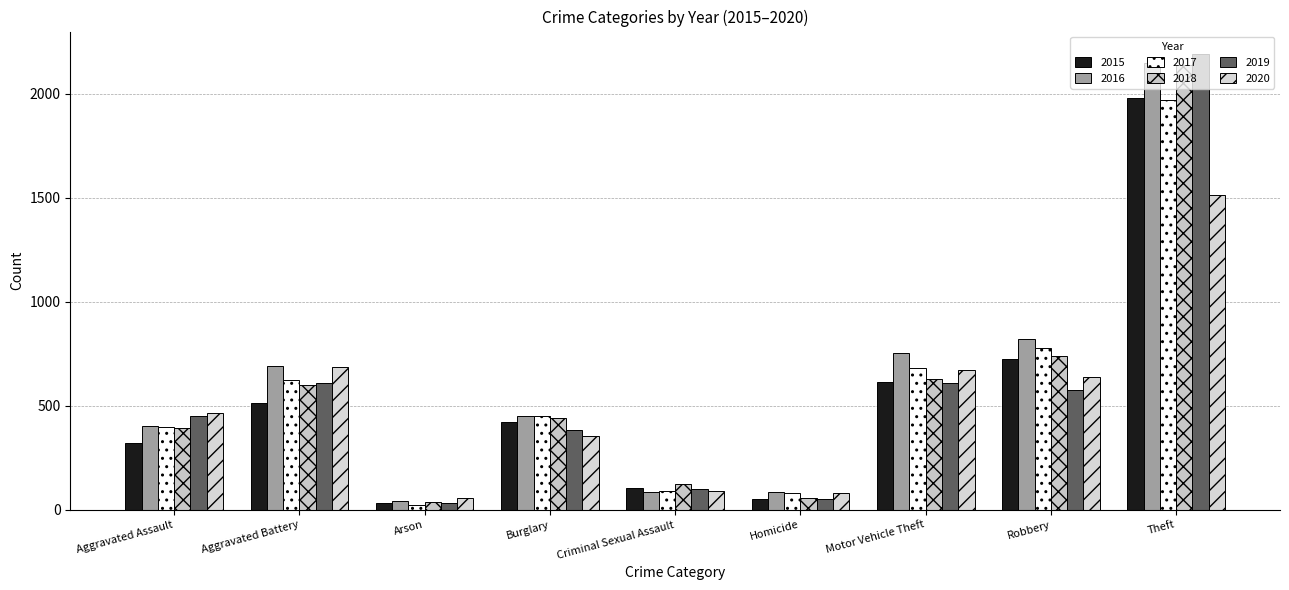

What is the total value across all series at Motor Vehicle Theft?

3965